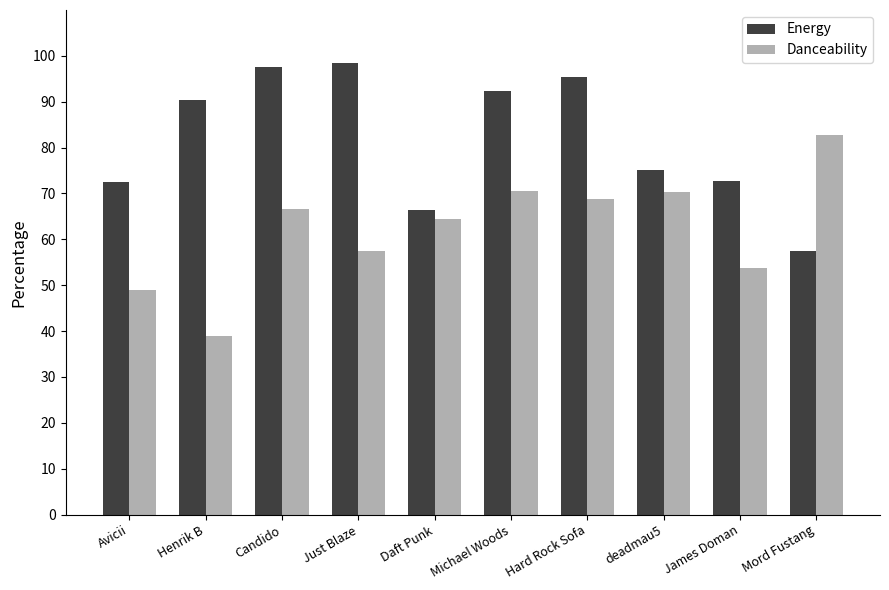

Between Just Blaze and Daft Punk, which series saw the biggest shift?

Energy